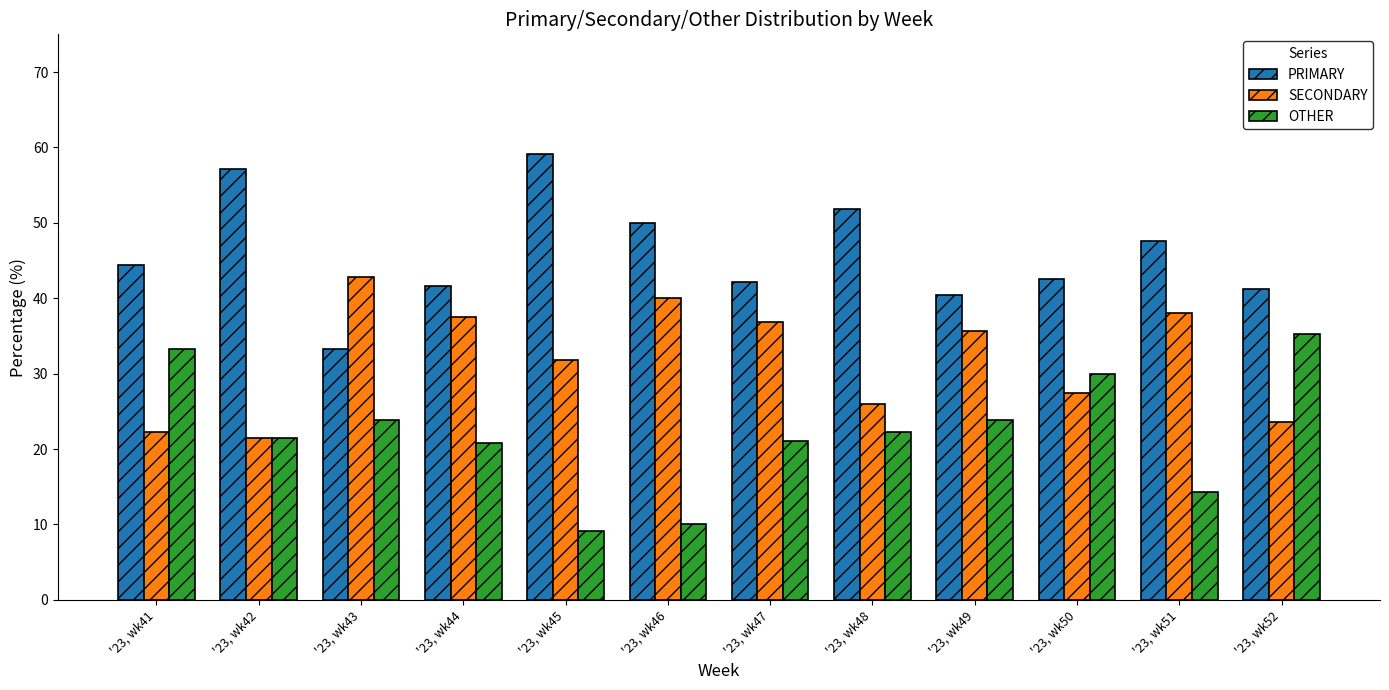

What is the difference between the highest and lowest values at '23, wk45?

50.0